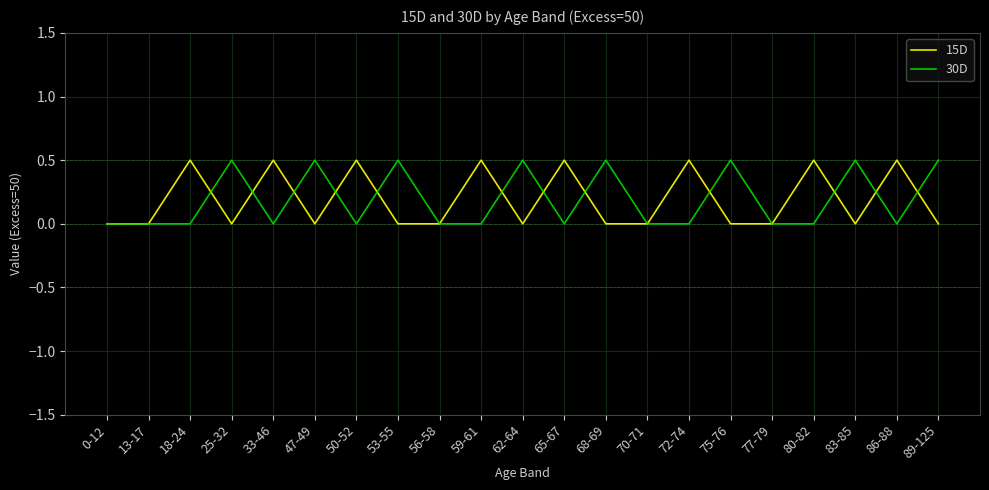

Which series changed the most between 70-71 and 83-85?

30D